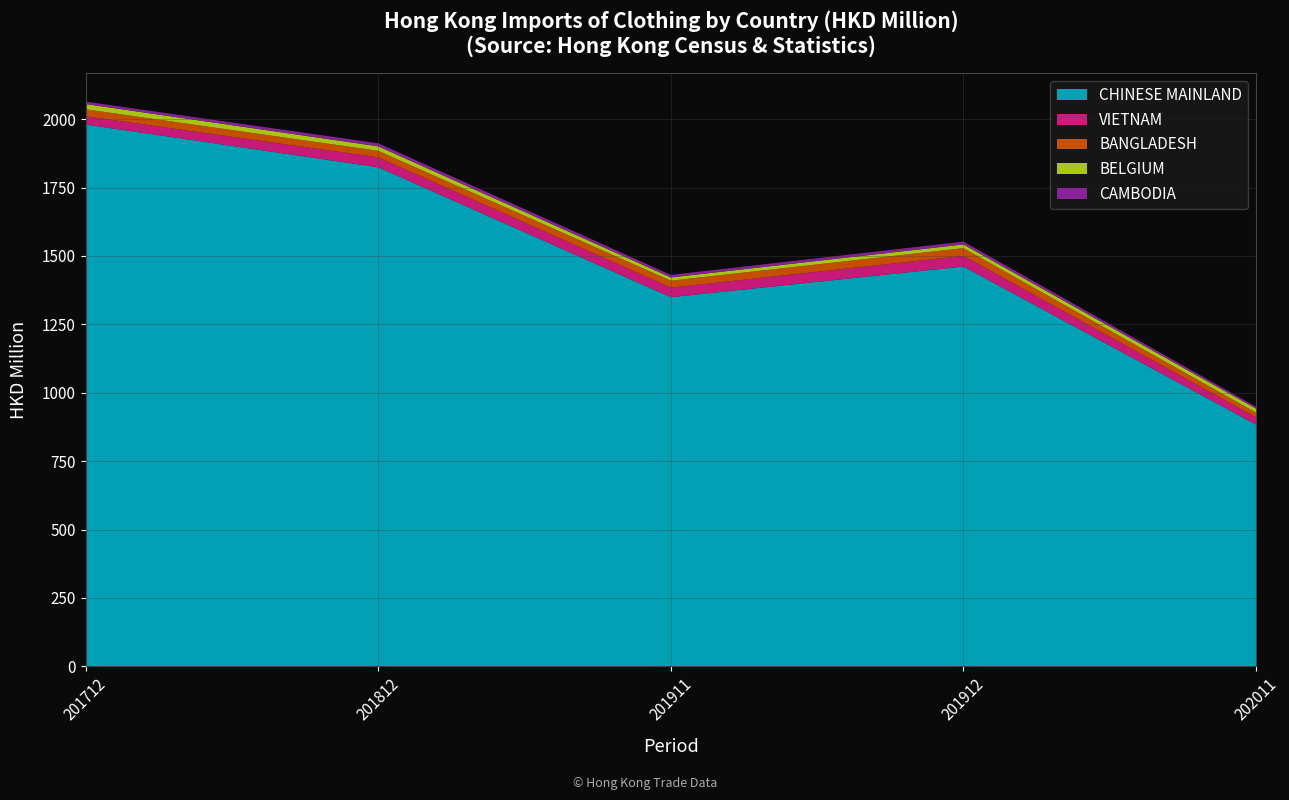

The value of CHINESE MAINLAND at 202011 is 604.7. True or false?

False